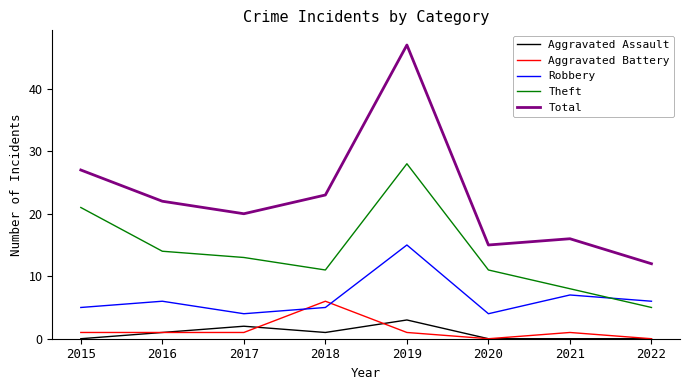

The Aggravated Assault series shows -2 at 2015. True or false?

False